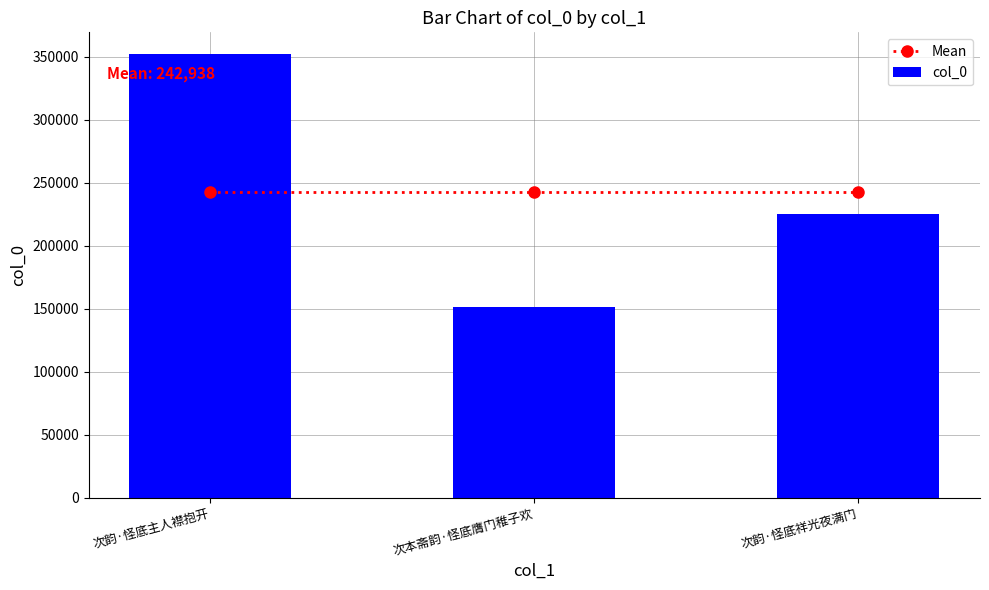

At 次韵·怪底祥光夜满门, list the series in order from smallest to largest.

col_0, Mean